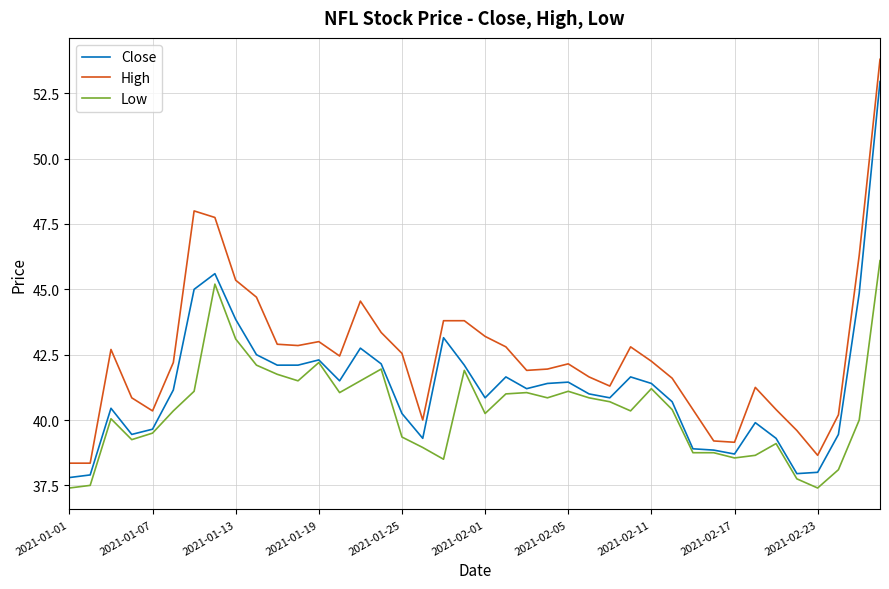

Which series has the largest total across all categories?

High